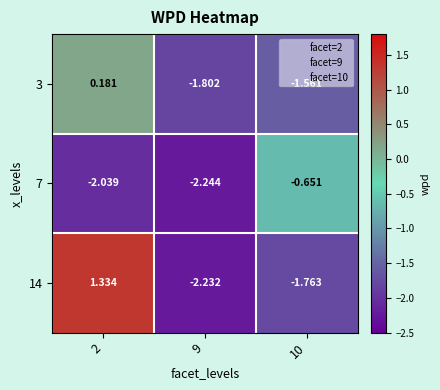

Is the value of 14 at 9 greater than the value of 7 at 10?

No